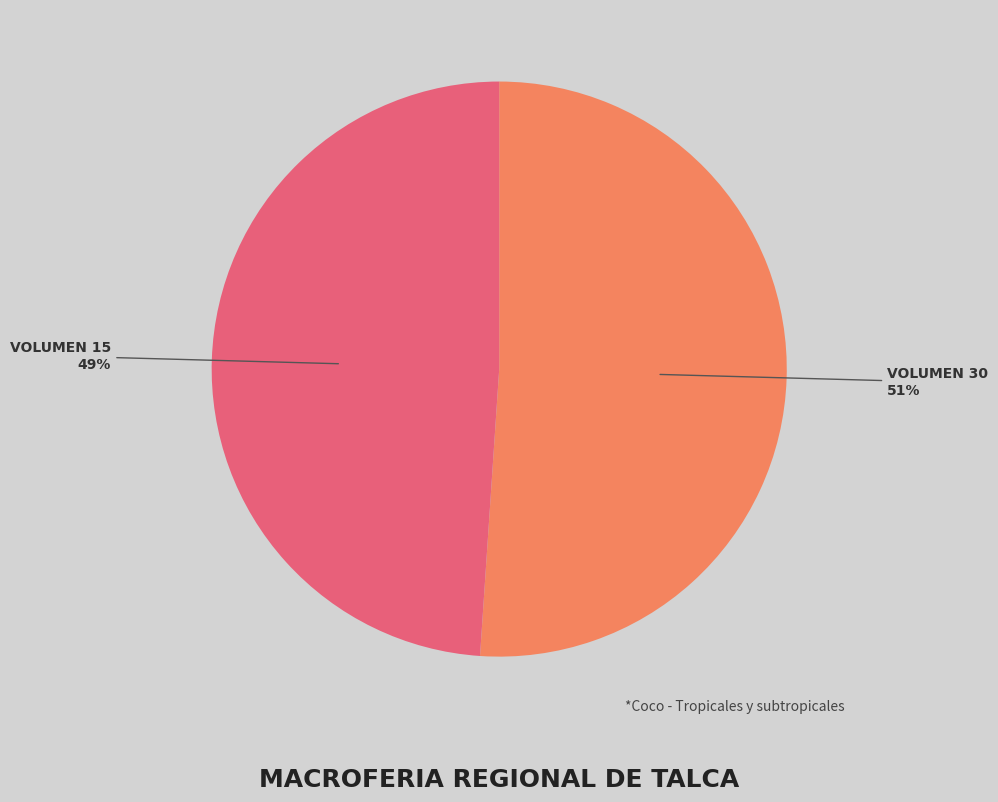

To the nearest percent, what is the difference between the largest and smallest slice percentages?

2%